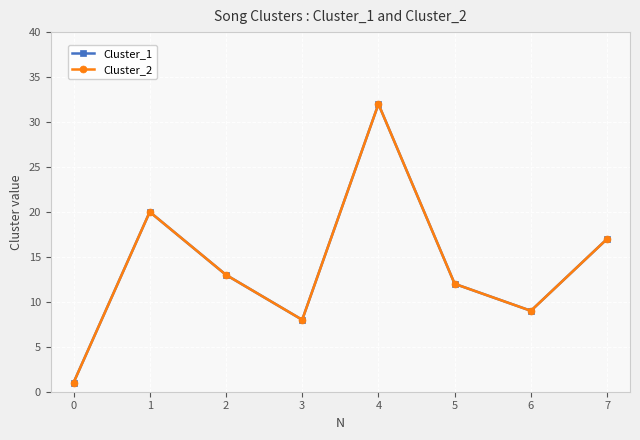

The value of Cluster_2 at 3 is 5. True or false?

False